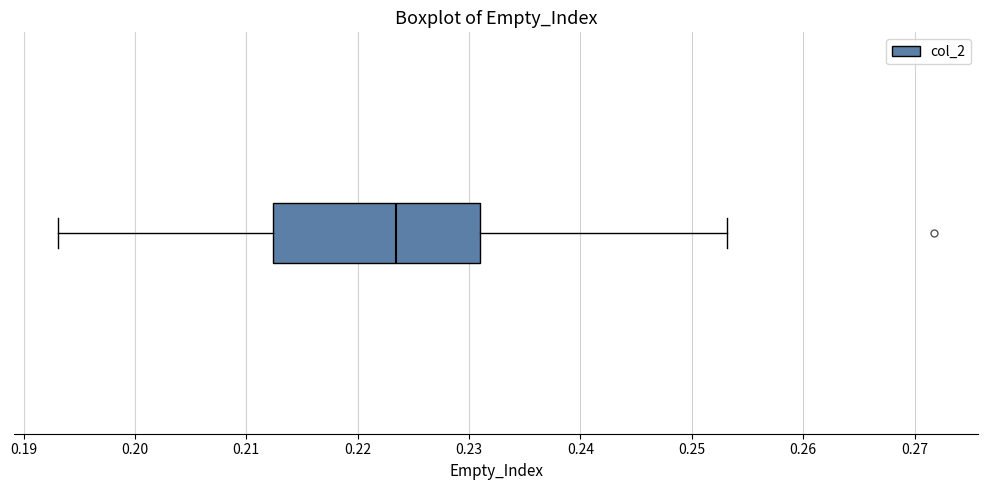

Where does the median line of the box sit on the x-axis? The values are not printed on the chart, so give them approximately, as read against the axis.

0.223